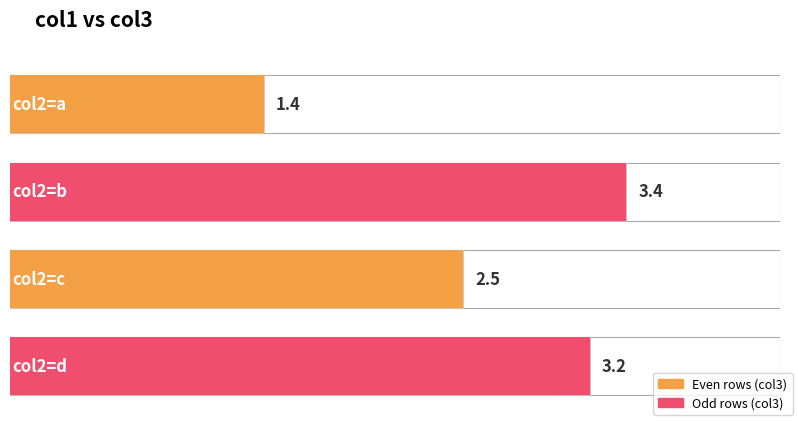

How many data points are above 3?

2